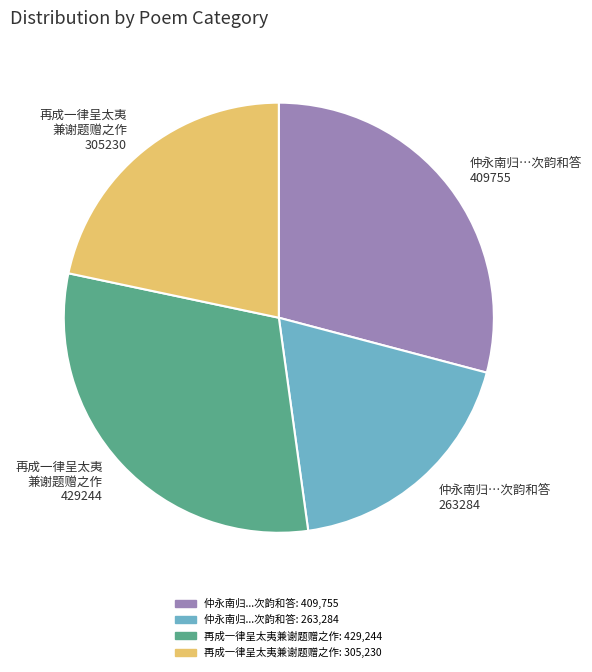

Is it true that 仲永南归…次韵和答 409755 is 19% of the pie?

False